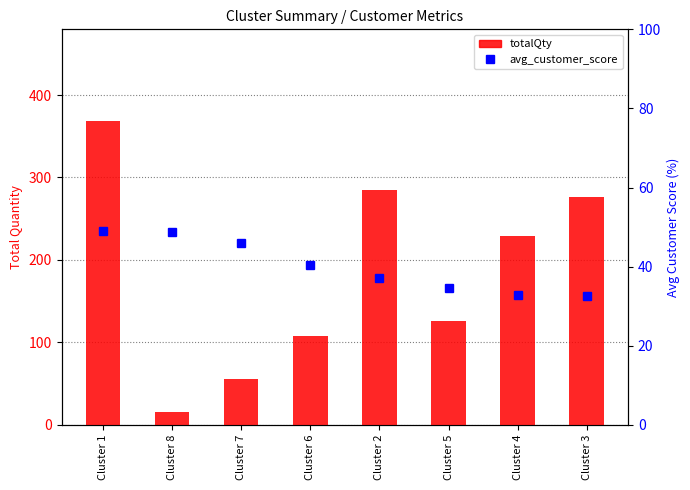

Reading left to right, what are all the values shown in this chart?

totalQty: Cluster 1=369.0	Cluster 8=15.0	Cluster 7=55.0	Cluster 6=108.0	Cluster 2=285.0	Cluster 5=126.0	Cluster 4=229.0	Cluster 3=276.0
avg_customer_score: Cluster 1=49.0	Cluster 8=48.7	Cluster 7=45.9	Cluster 6=40.3	Cluster 2=37.2	Cluster 5=34.7	Cluster 4=32.9	Cluster 3=32.6